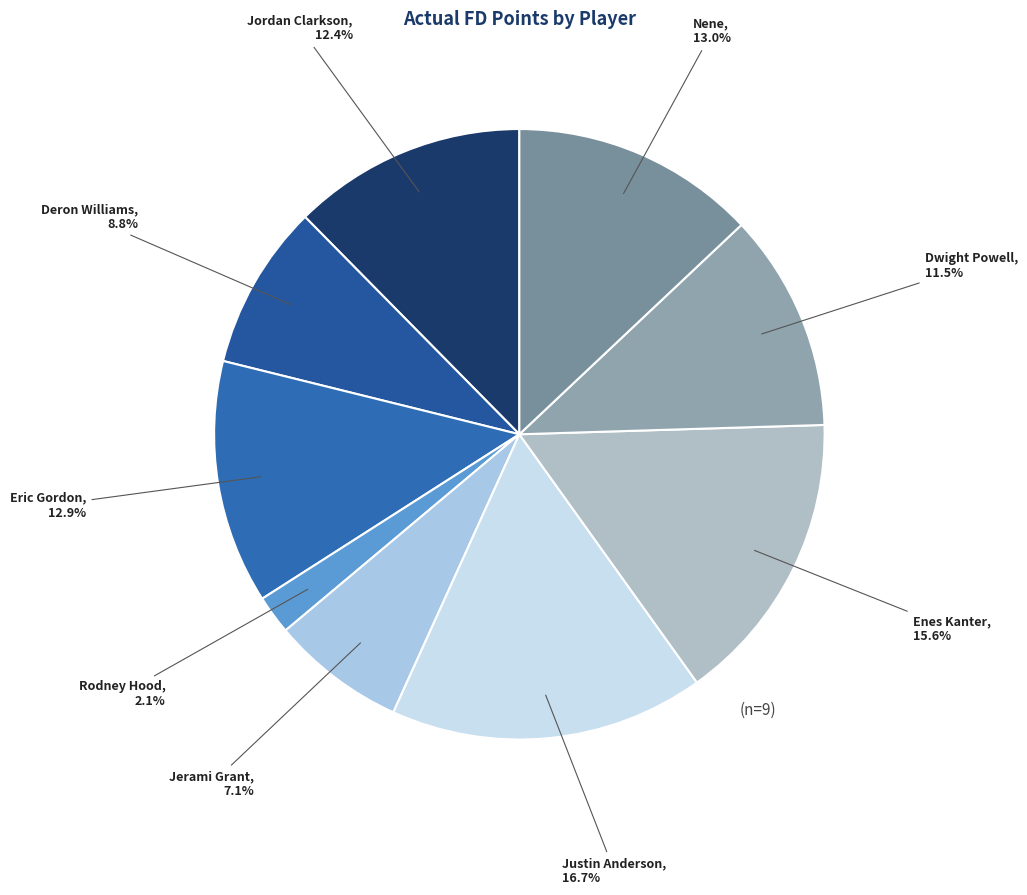

To the nearest percent, what portion does Justin Anderson represent?

17%